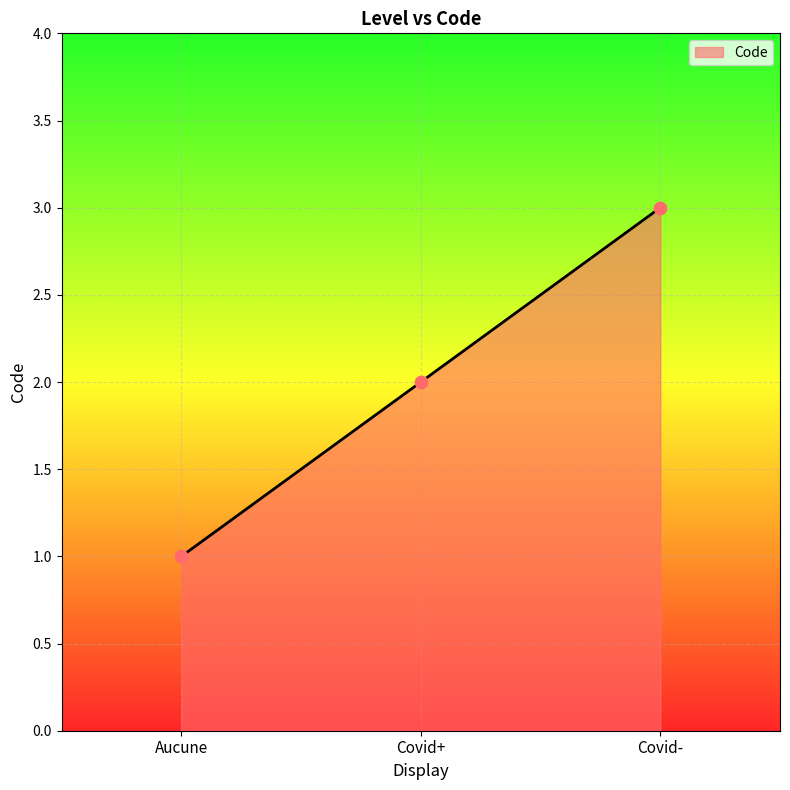

Between Covid- and Covid+, which is larger?

Covid-